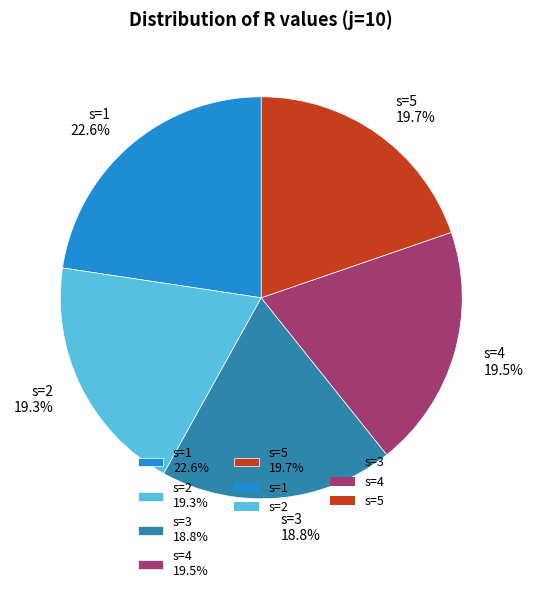

Count the number of slices in the pie.

5